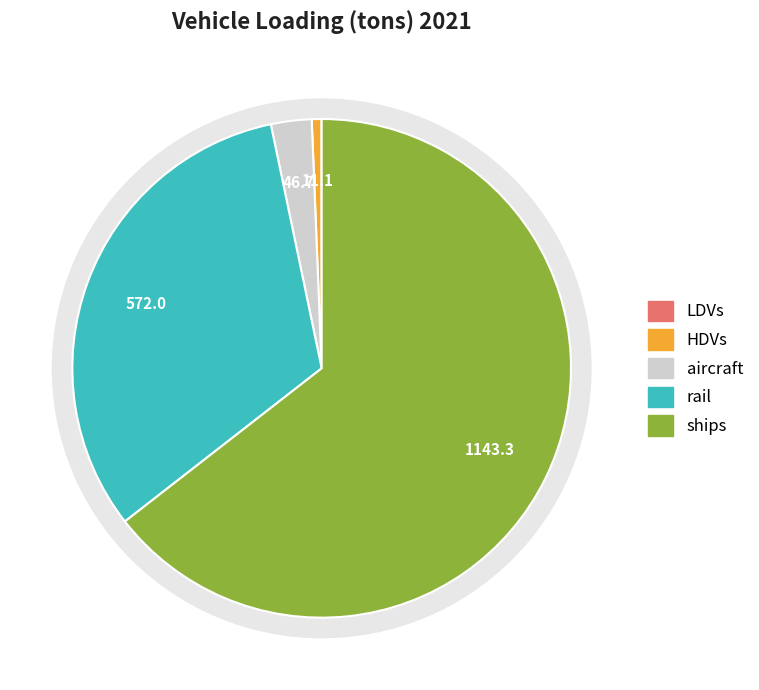

Which has a higher value, LDVs or aircraft?

aircraft